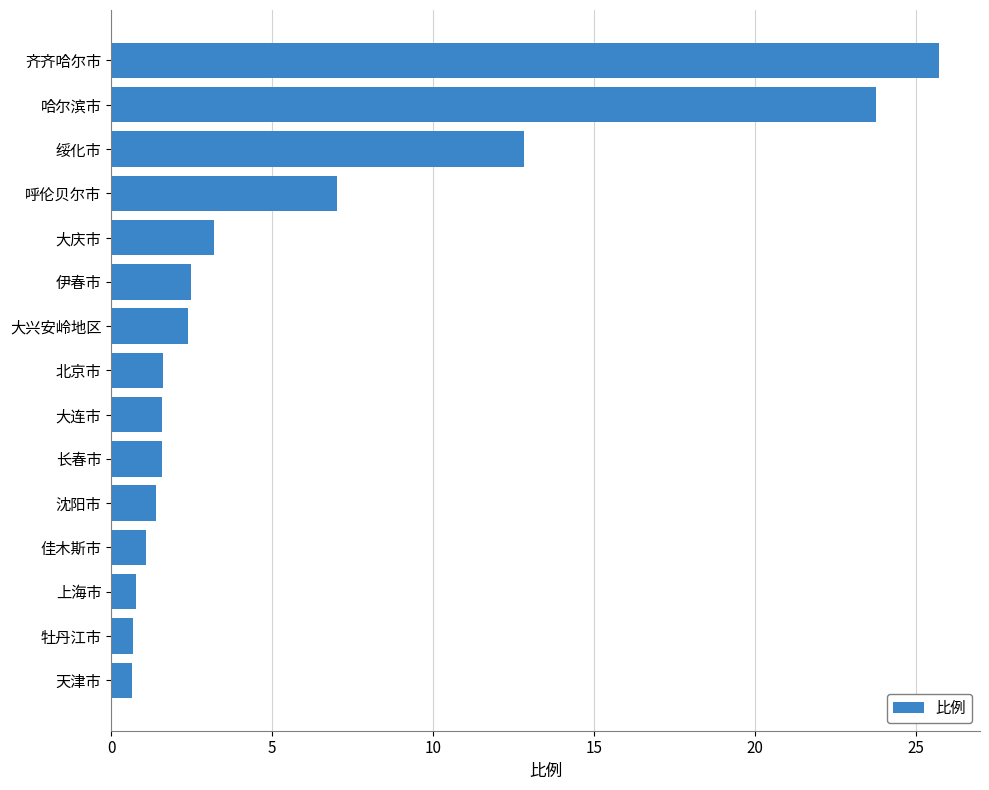

What is the label of the 13th bar from the bottom?

绥化市